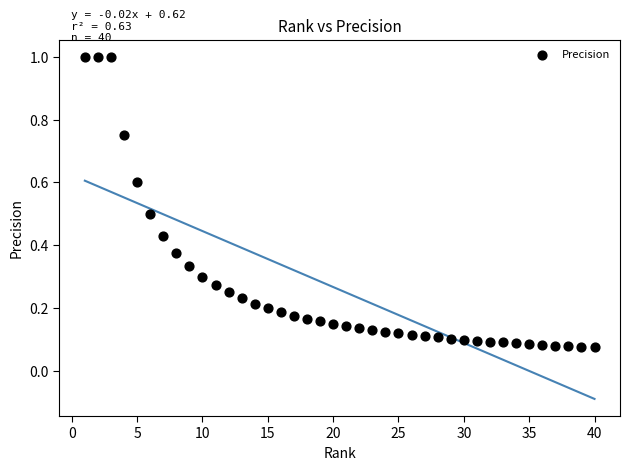

What is the range of Y values (max minus min)?

0.9